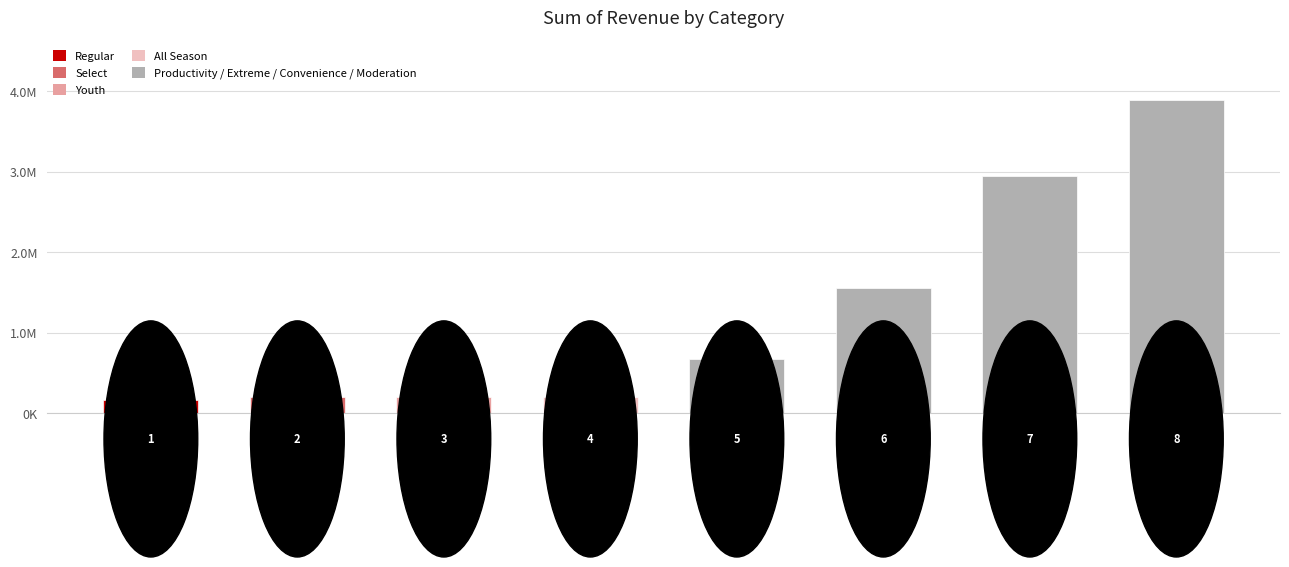

Reading left to right, extract all data points from this chart.

0=161355.6	1=200993.9	2=201819.2	3=204985.6	4=673778.7	5=1549439.6	6=2950257.9	7=3883552.5